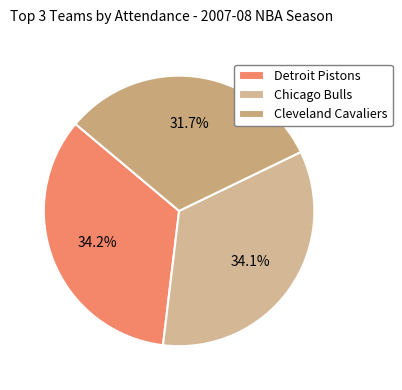

Which slice is the smallest?

Cleveland Cavaliers